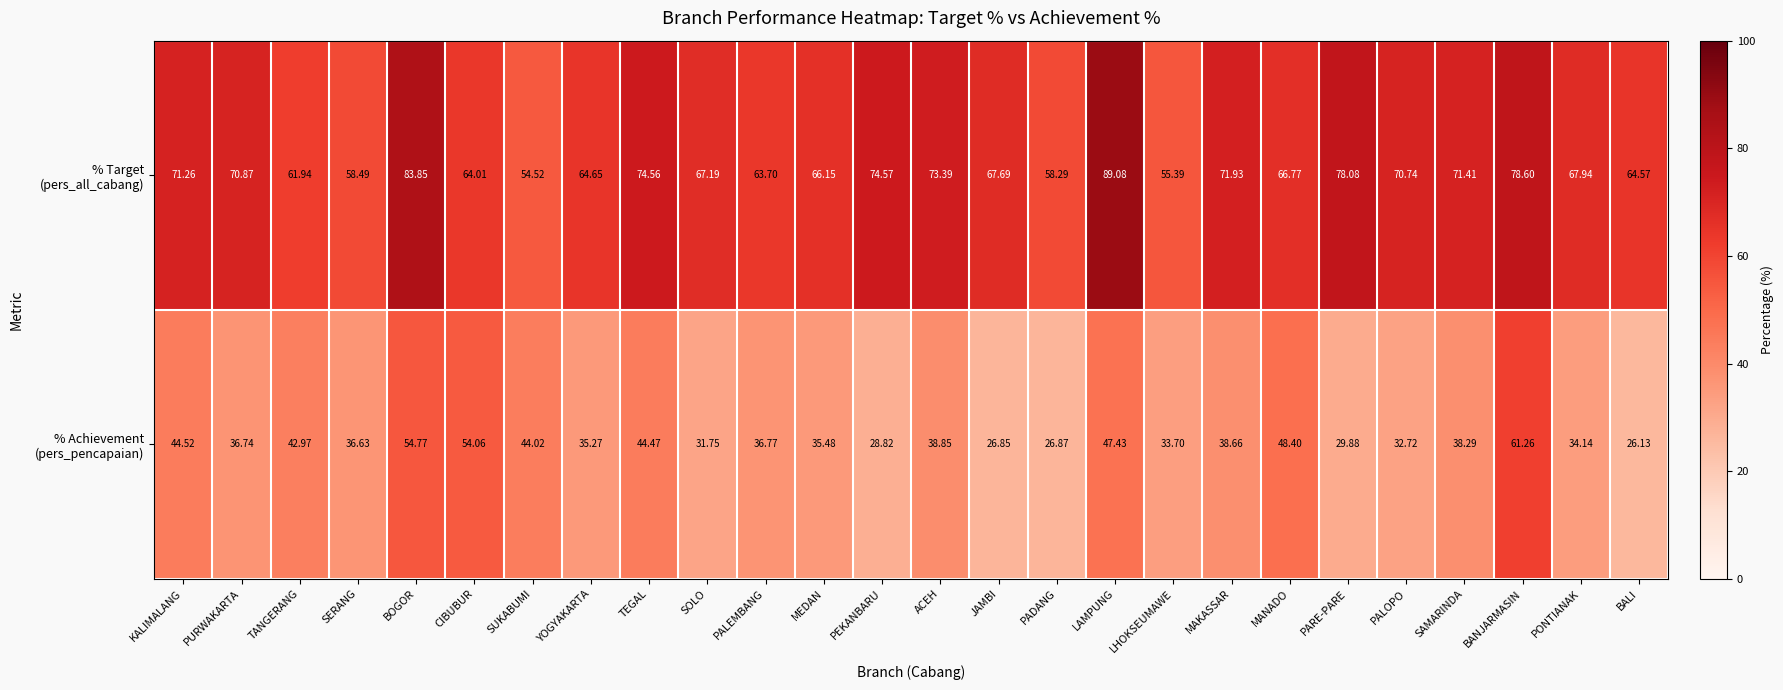

Which series has the largest total across all categories?

% Target (pers_all_cabang)